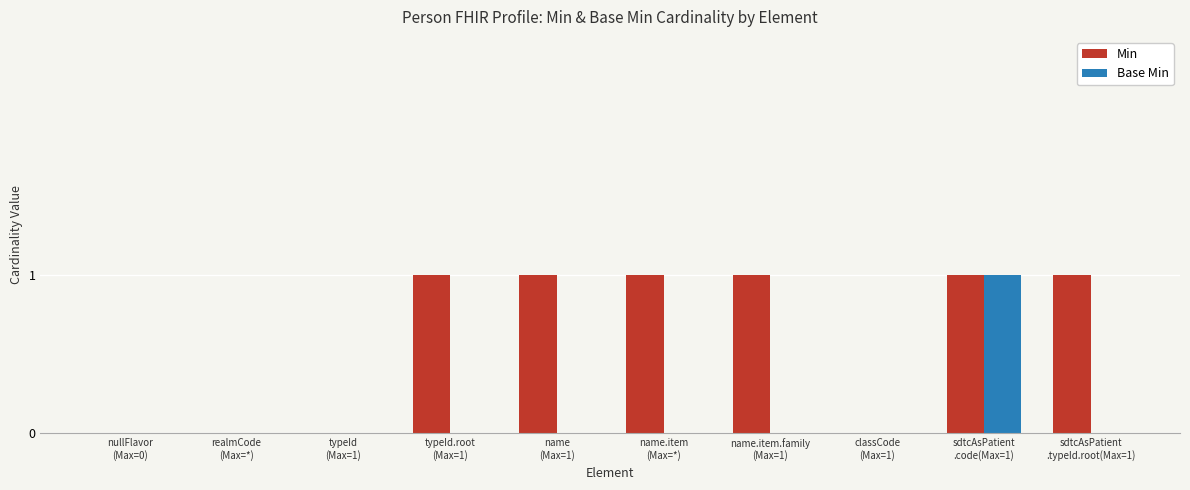

Which series has the largest total across all categories?

Min